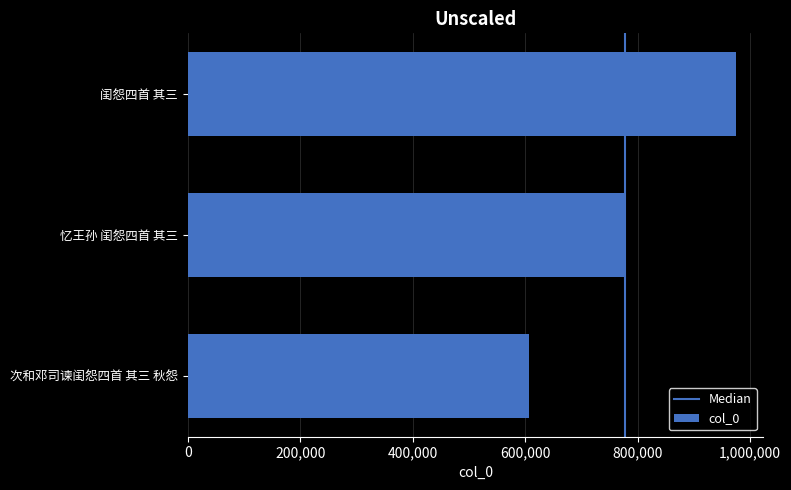

List the labels in order of value, largest first.

闺怨四首 其三, 忆王孙 闺怨四首 其三, 次和邓司谏闺怨四首 其三 秋怨